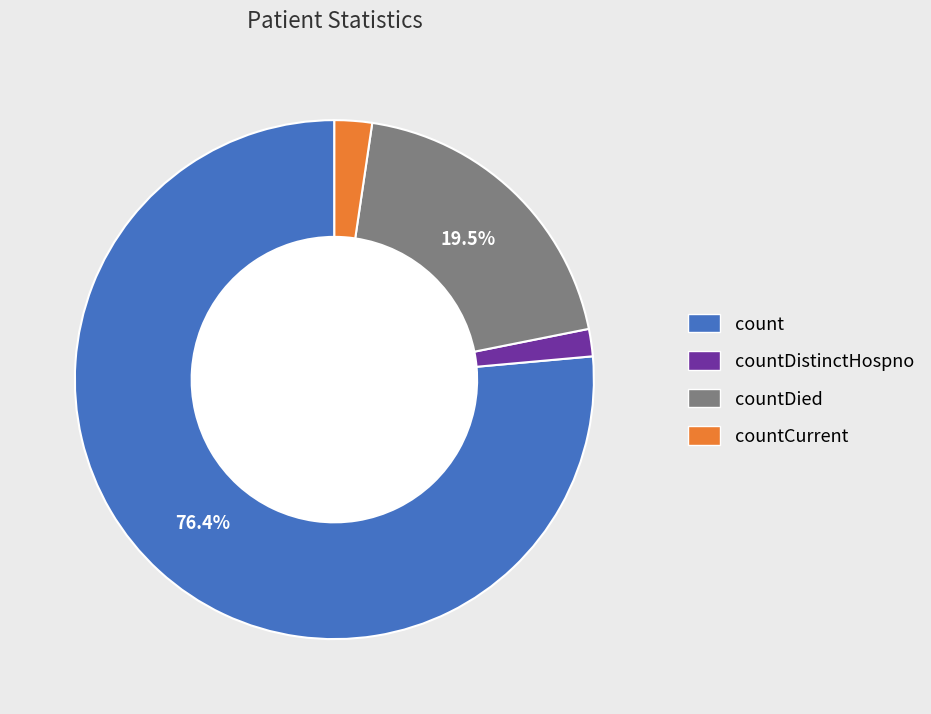

Which category has the smallest portion of the pie?

countDistinctHospno